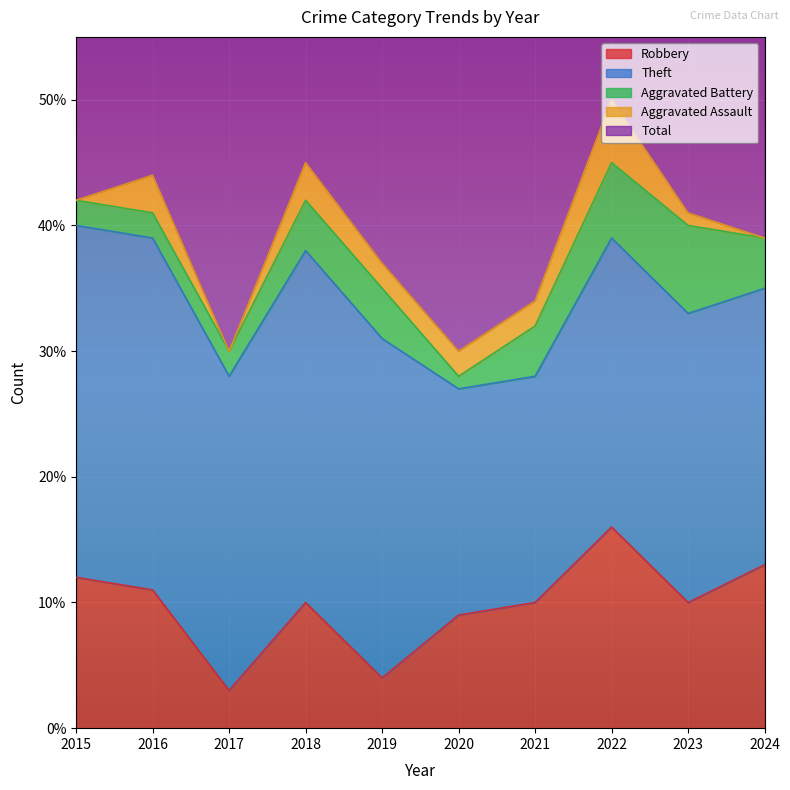

At which category does Theft reach its first local peak?

2018